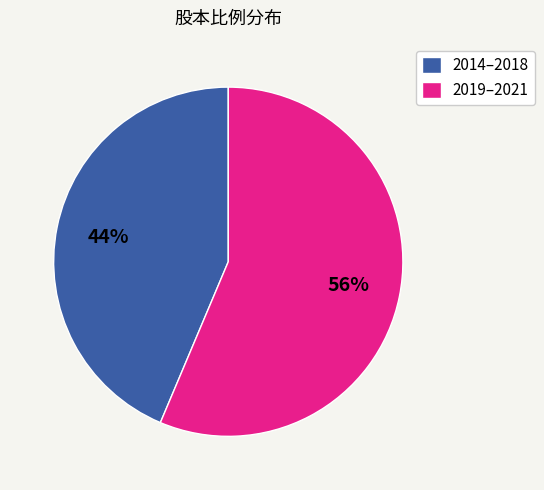

Combined, do 2014–2018 and 2019–2021 account for over 50%?

Yes